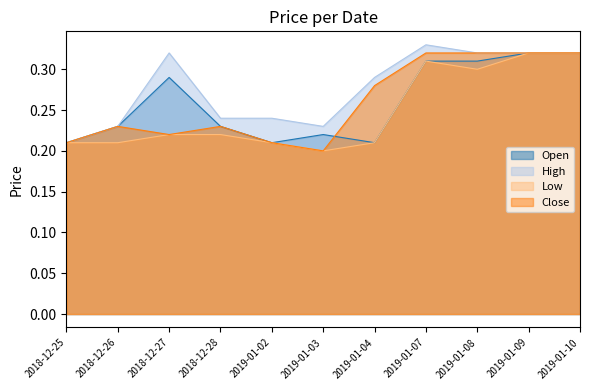

True or false: Low and High cross at least once.

False